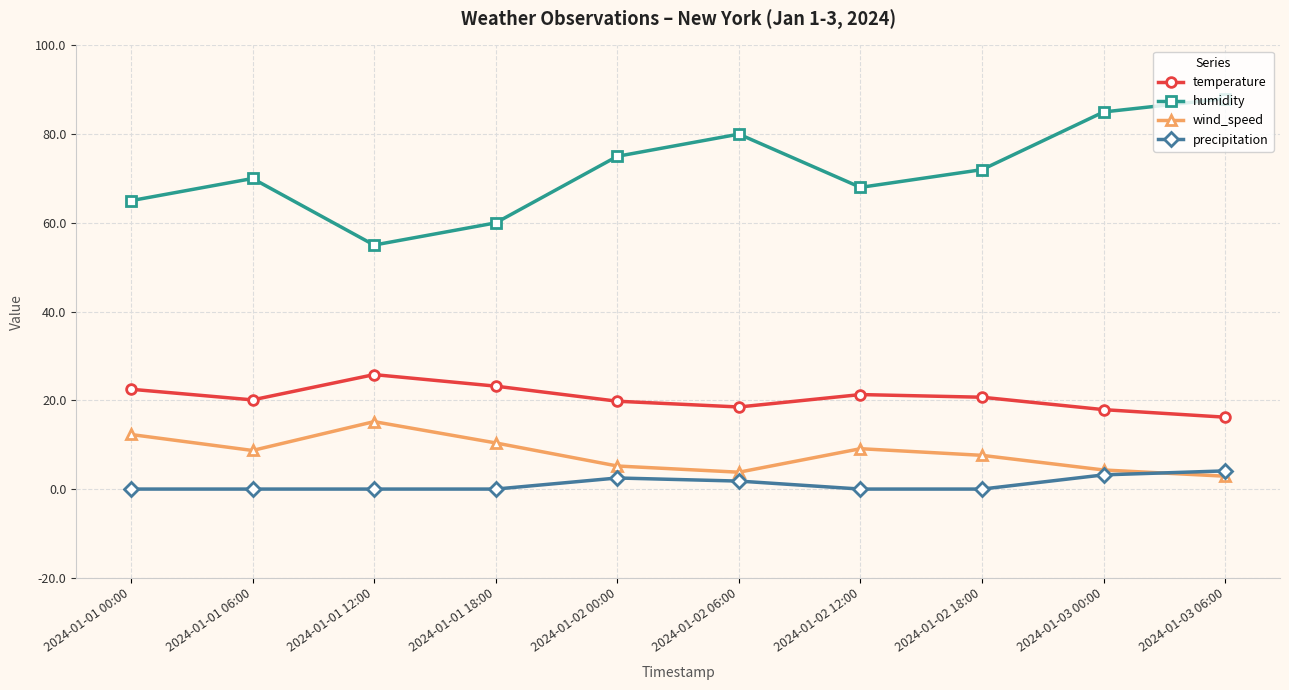

What is the difference between the highest and lowest values at 2024-01-02 18:00?

72.0